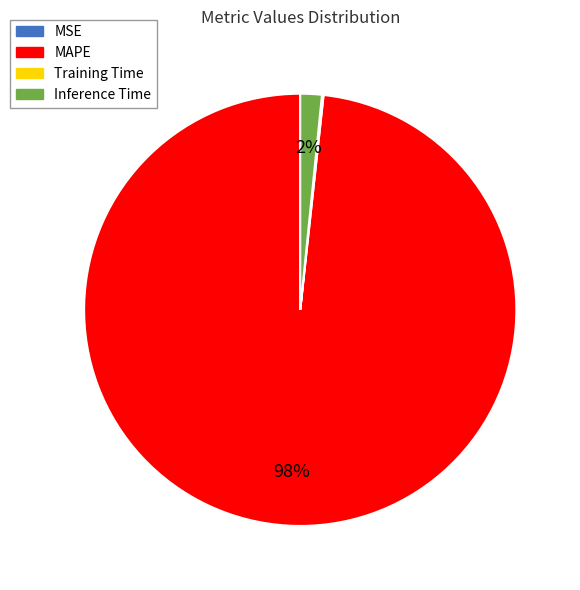

To the nearest percent, what is the difference between the largest and smallest slice percentages?

98%